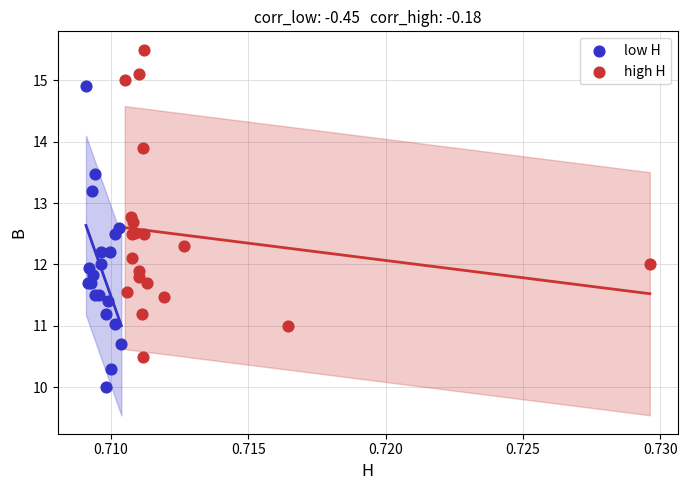

Which series contains the lowest Y value?

low H